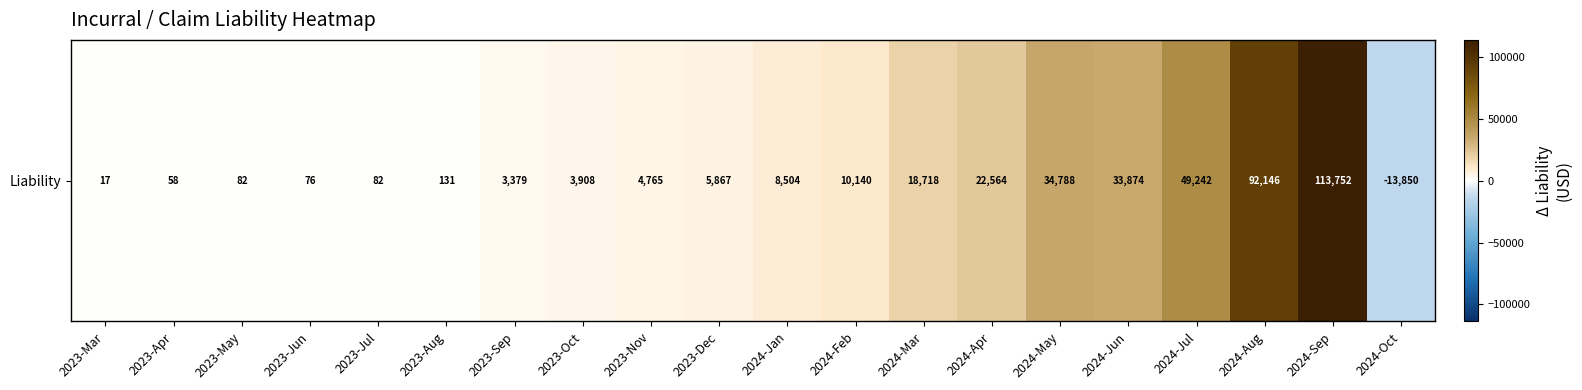

How many values are below zero?

1